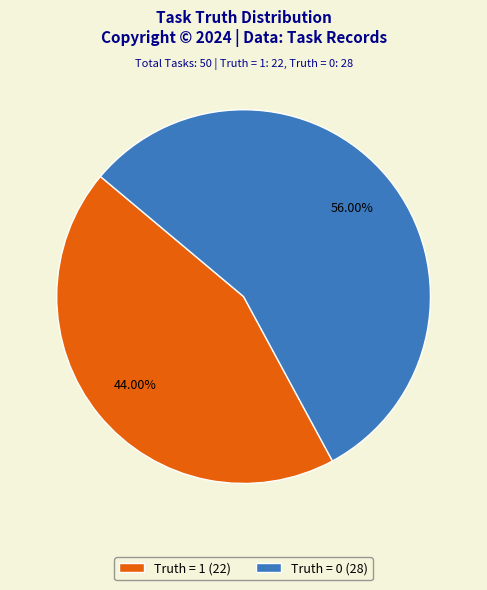

Rank the categories by value from highest to lowest.

Truth = 0, Truth = 1